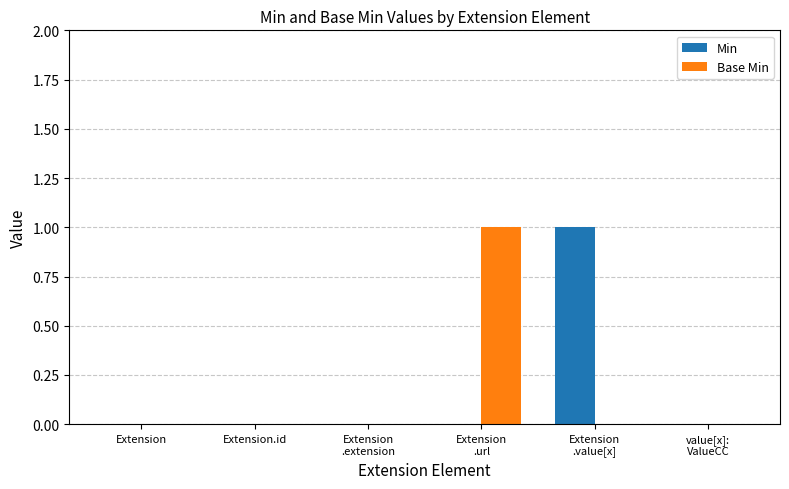

Count the Min values in the range 0 to 1.

6